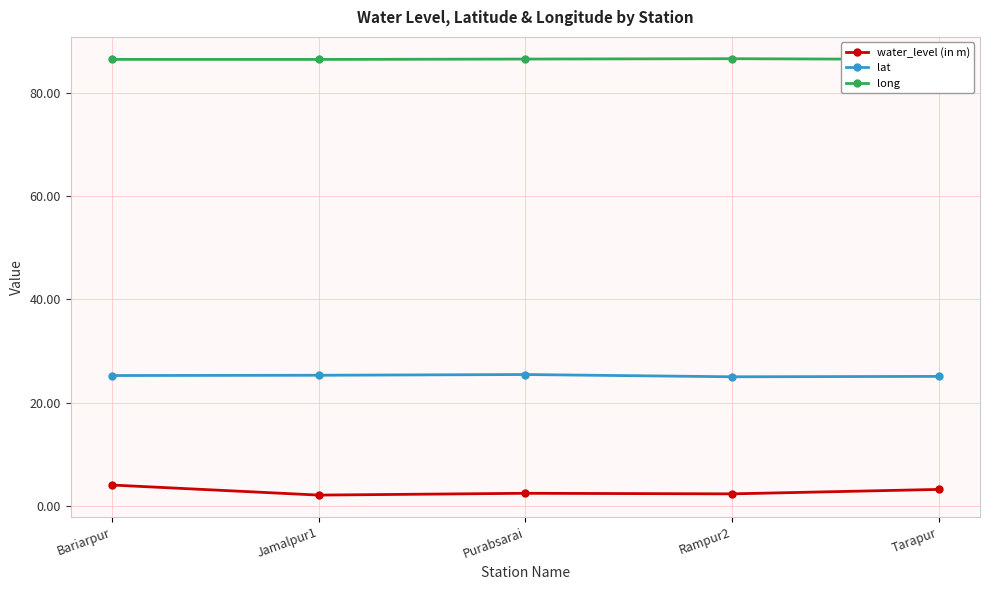

What is the total value across all series at Purabsarai?

114.5